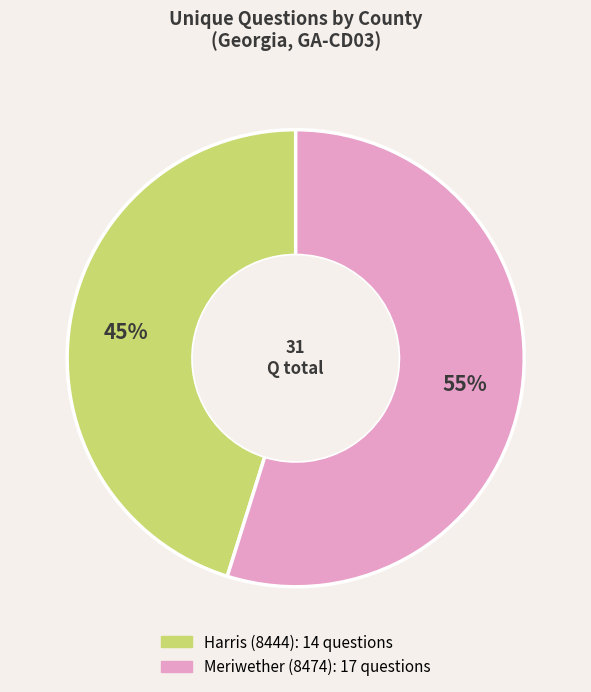

How many slices are in this pie chart?

2